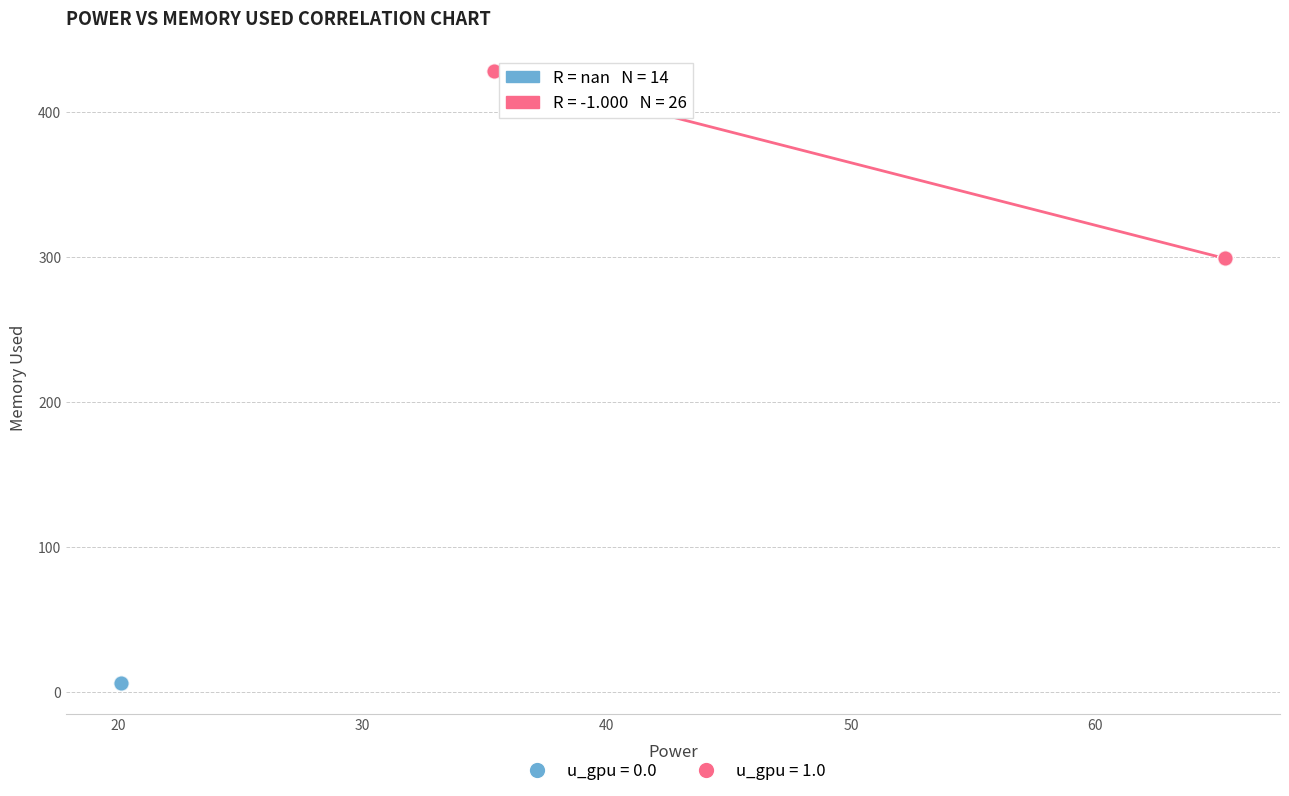

Which series reaches the maximum Y coordinate?

u_gpu = 1.0